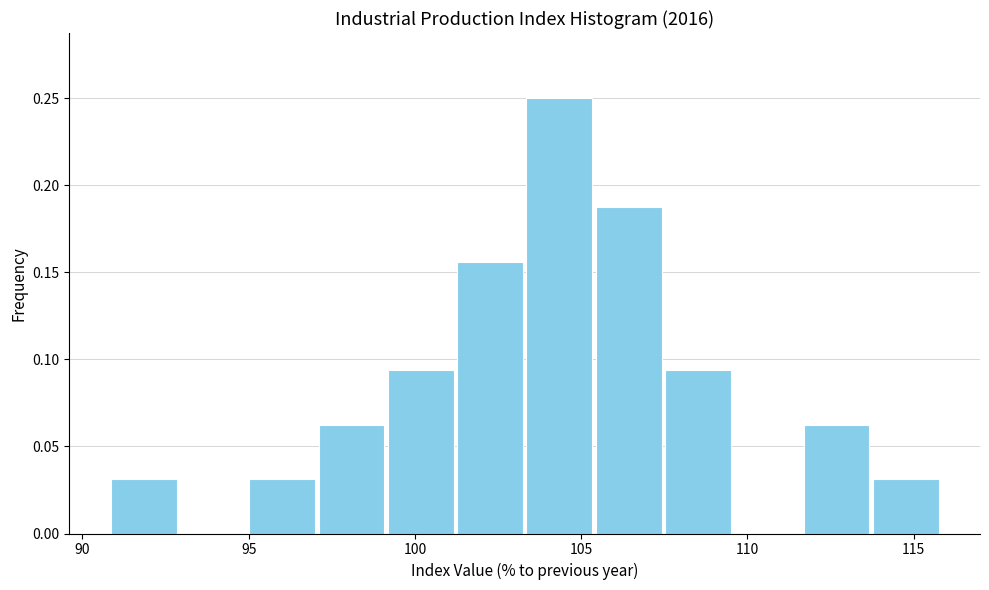

Reading left to right, transcribe this chart: for each bar, give the range it covers on the x-axis and its height. Neither the bar edges nor the heights are printed on the chart, so give them approximately, as read against the axes.

91.0 to 93.0: 0.030
93.0 to 95.0: 0
95.0 to 97.0: 0.030
97.0 to 99.0: 0.065
99.0 to 101.0: 0.095
101.0 to 103.5: 0.155
103.5 to 105.5: 0.250
105.5 to 107.5: 0.190
107.5 to 109.5: 0.095
109.5 to 111.5: 0
111.5 to 113.5: 0.065
113.5 to 116.0: 0.030